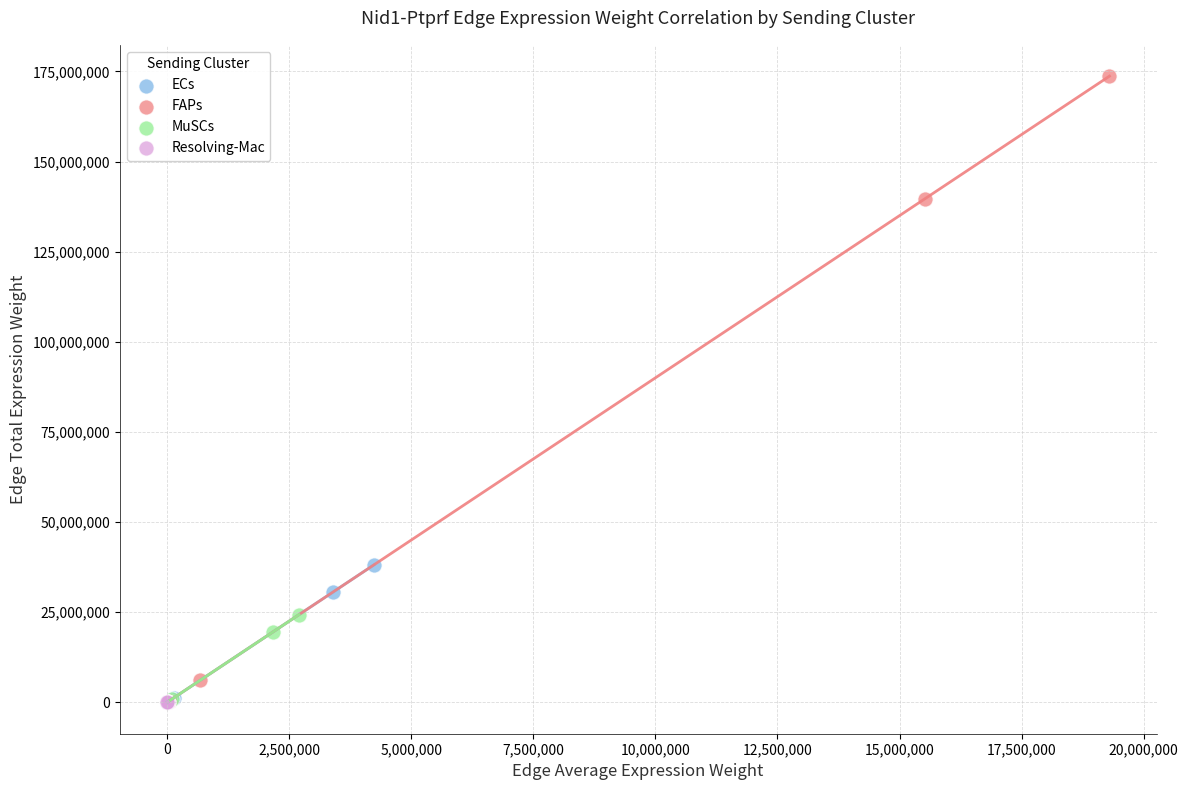

Which series contains the highest Y value?

FAPs